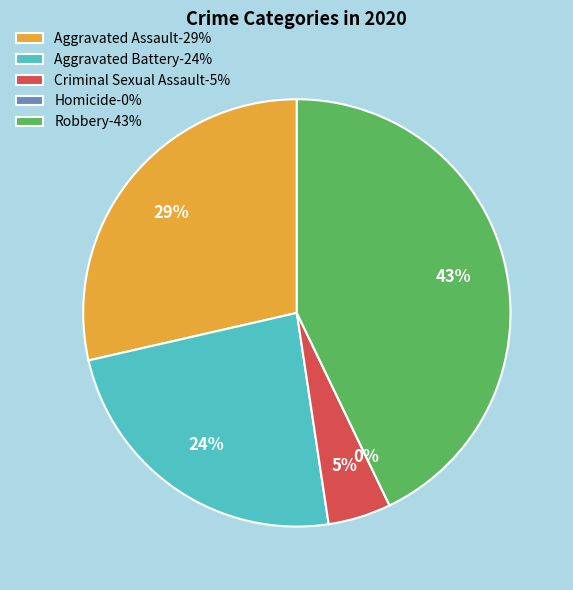

Is there any slice that represents more than half of the pie?

No